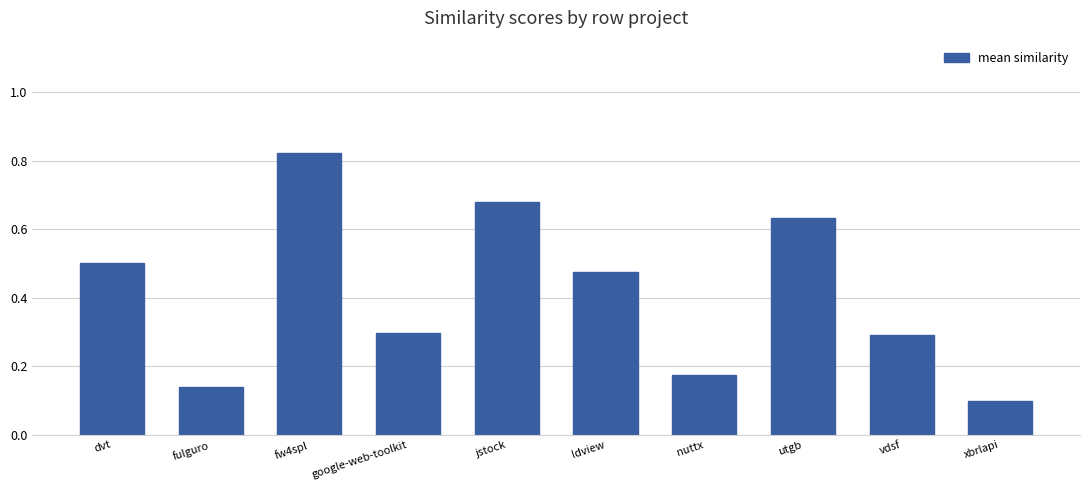

What is the label of the 8th bar from the right?

fw4spl